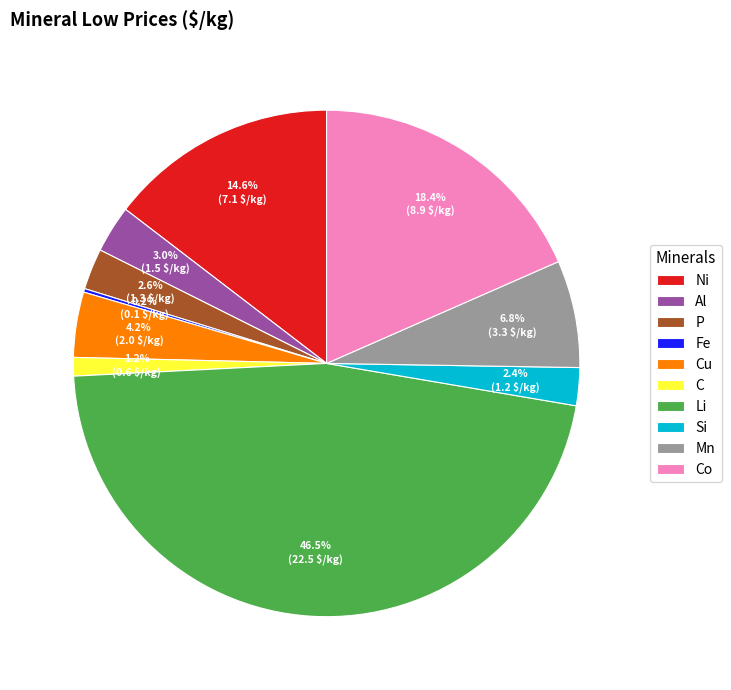

What is the largest slice in the pie chart?

Li